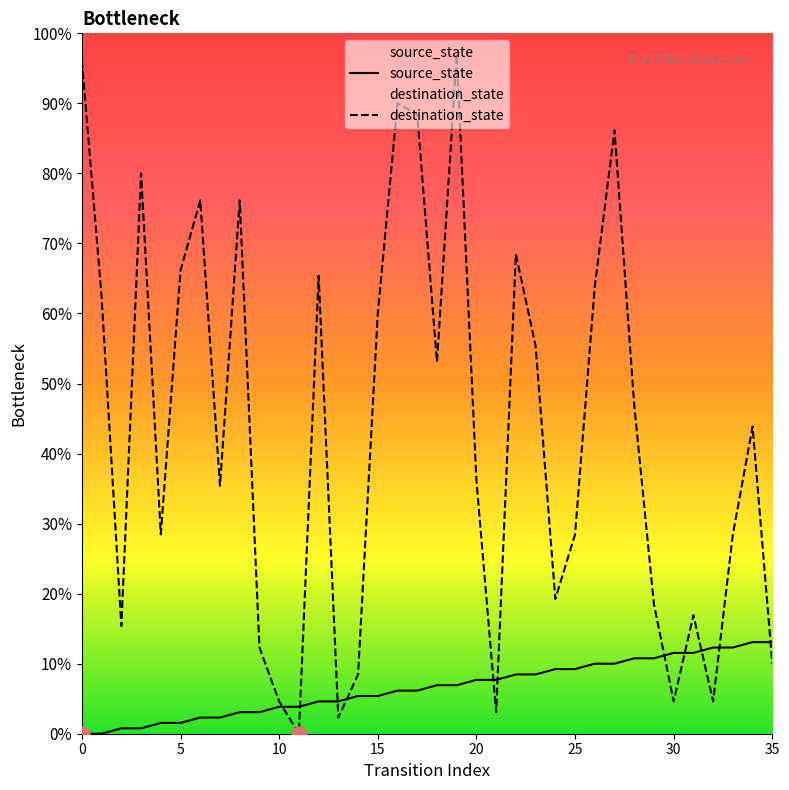

At which category is the sum across all series the highest?

19